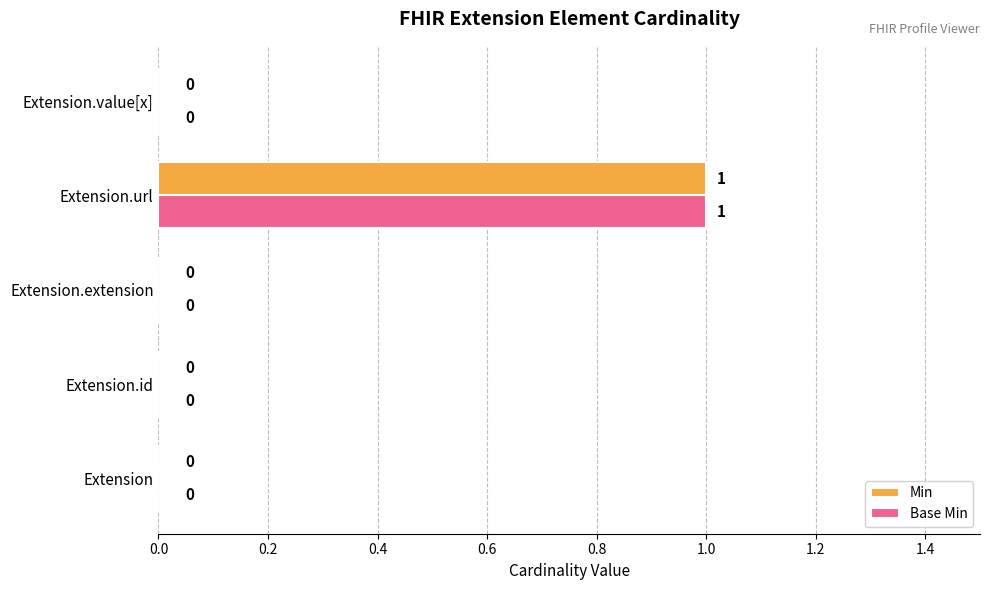

What are all the series names shown in the legend?

Min, Base Min